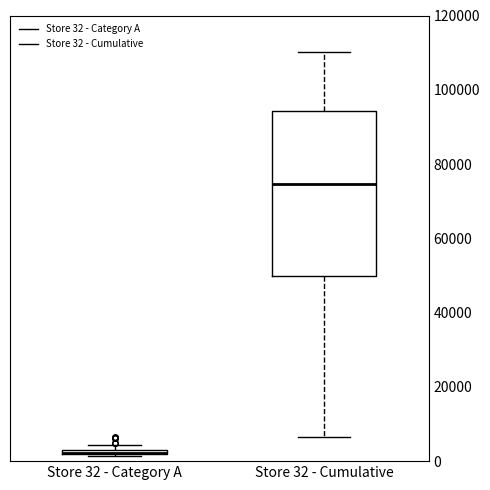

Which box is the tallest, from its lower edge to its upper edge?

Store 32 - Cumulative